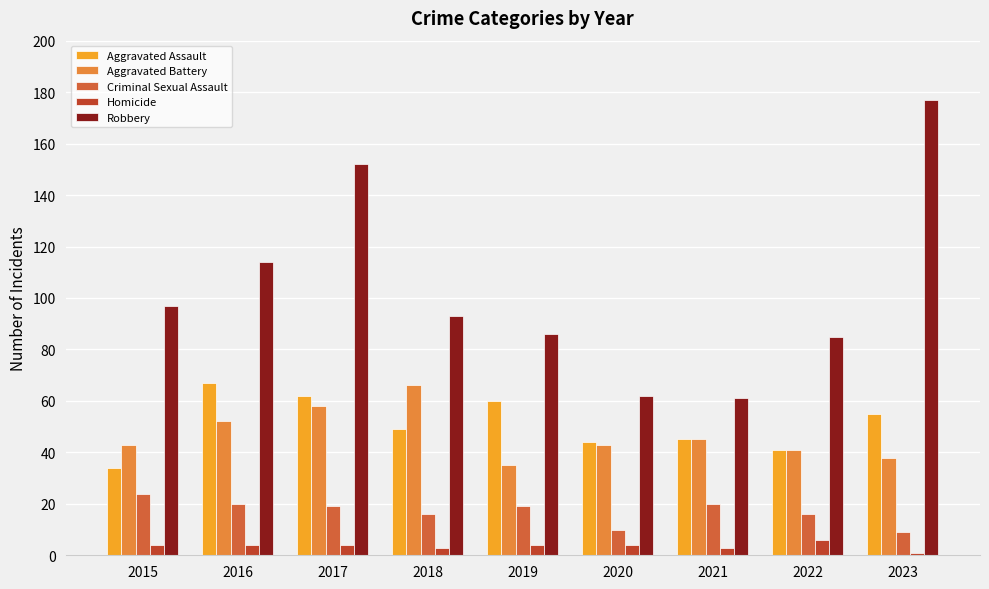

At how many categories does at least one series exceed 147?

2